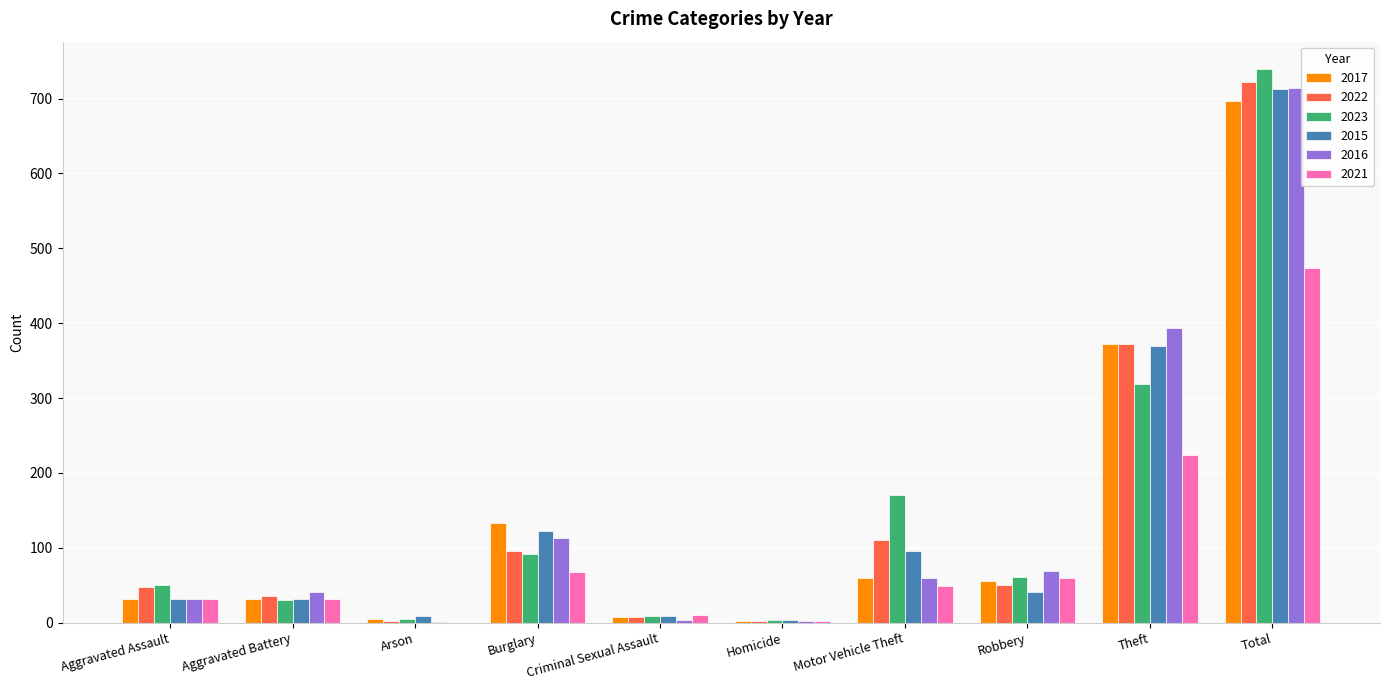

What is the spread (max minus min) of values at Burglary?

66